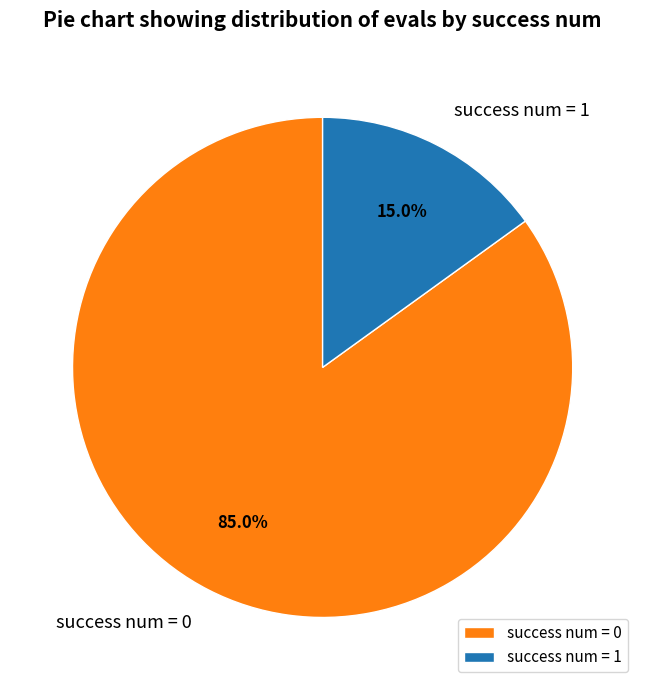

Is there any slice that represents more than half of the pie?

Yes